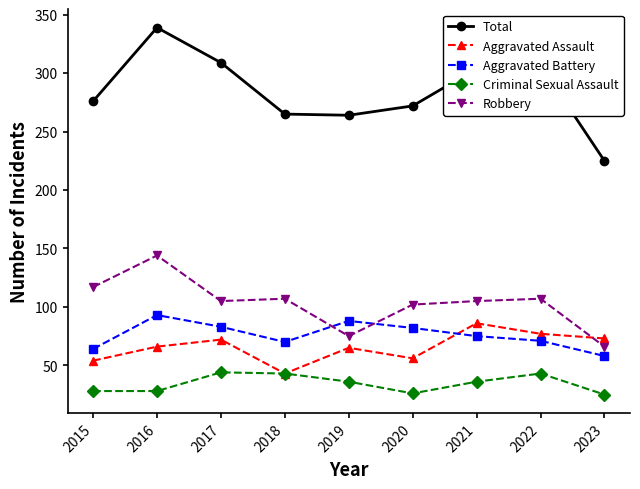

How many distinct data groups are displayed?

5